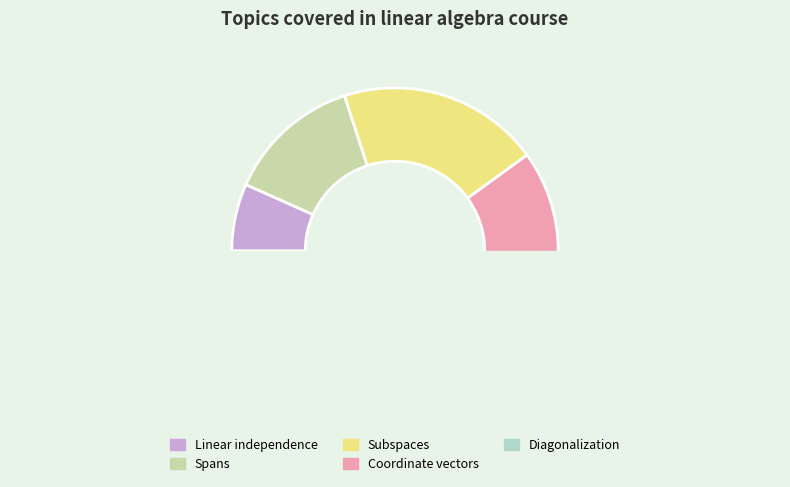

Count the number of slices in the pie.

5